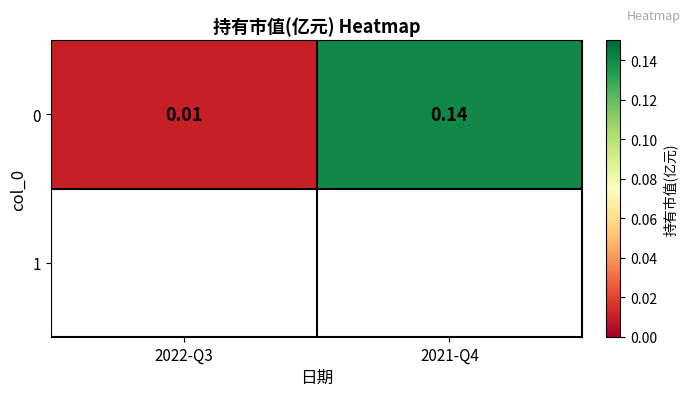

Which label corresponds to the largest value in the chart?

2021-Q4